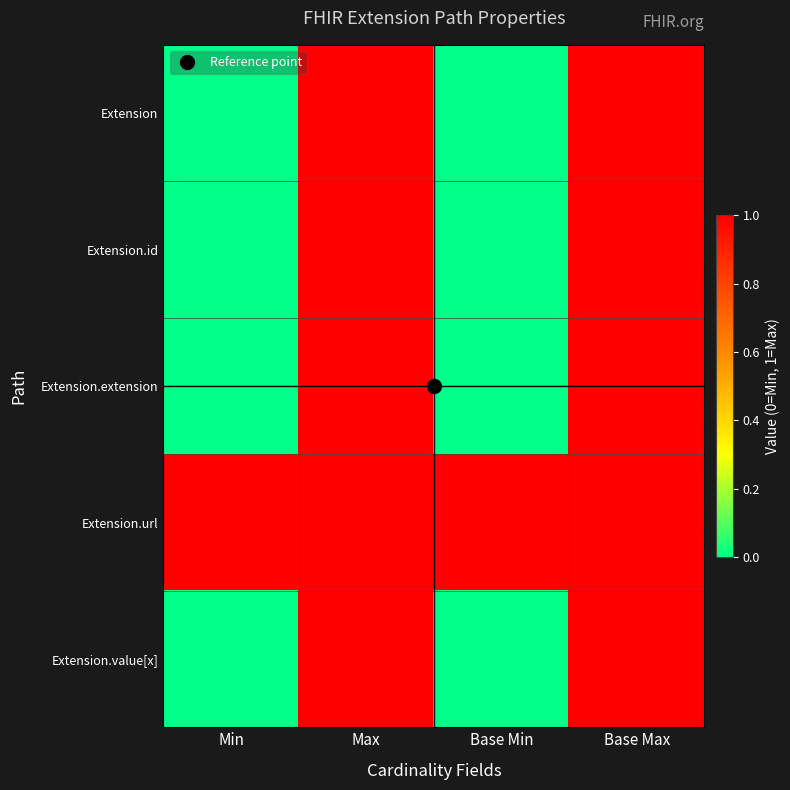

Reading right to left, what are all the values shown in this chart?

Extension: Base Max=1	Base Min=0	Max=1	Min=0
Extension.id: Base Max=1	Base Min=0	Max=1	Min=0
Extension.extension: Base Max=1	Base Min=0	Max=1	Min=0
Extension.url: Base Max=1	Base Min=1	Max=1	Min=1
Extension.value[x]: Base Max=1	Base Min=0	Max=1	Min=0